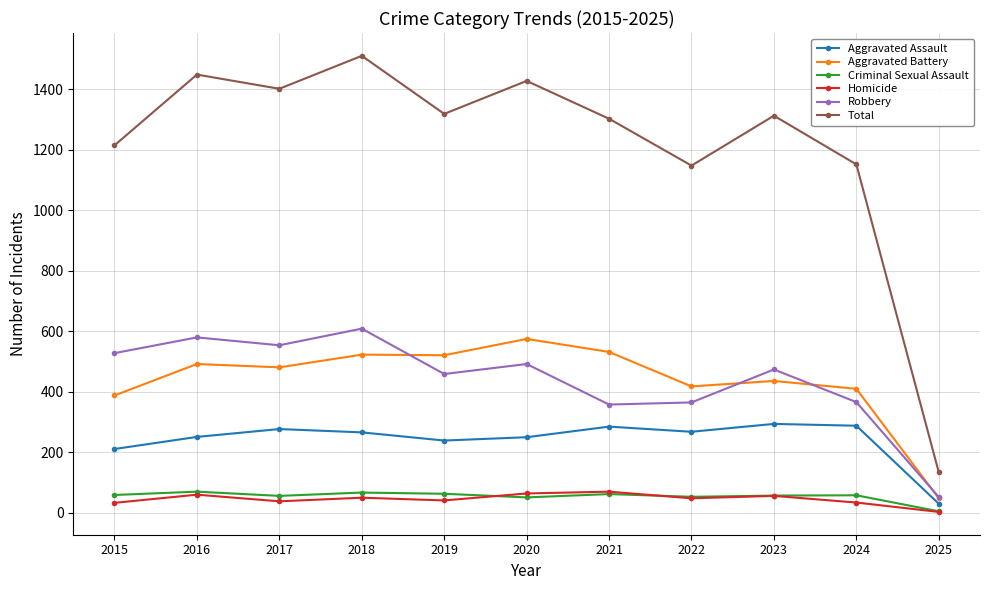

What is the spread (max minus min) of values at 2019?

1278